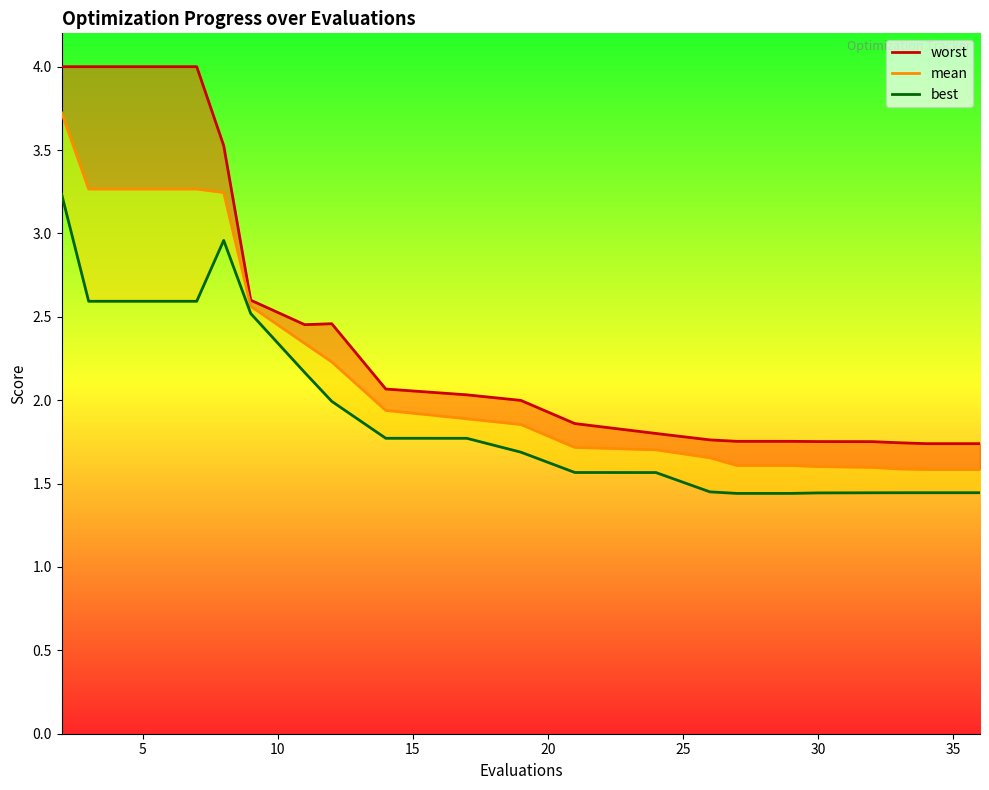

True or false: worst and mean intersect in this chart.

False